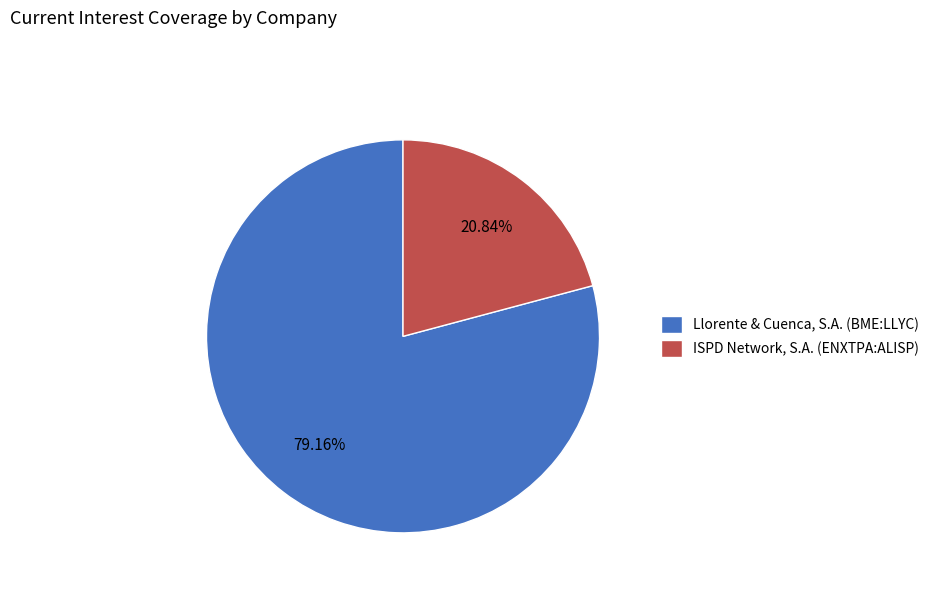

To the nearest percent, what is the average slice percentage?

50%